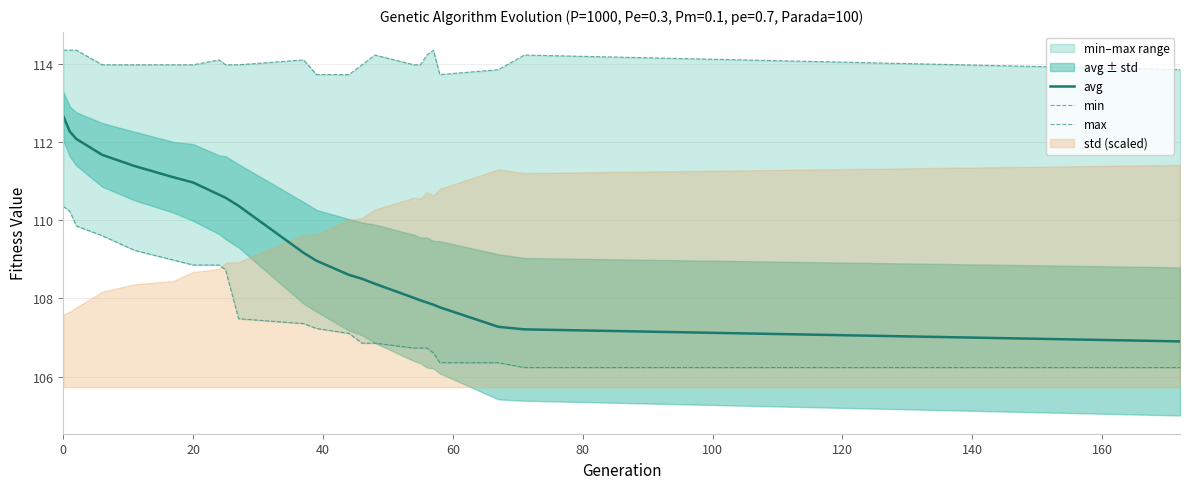

Rank the series by their maximum value, from highest to lowest.

max, avg, min